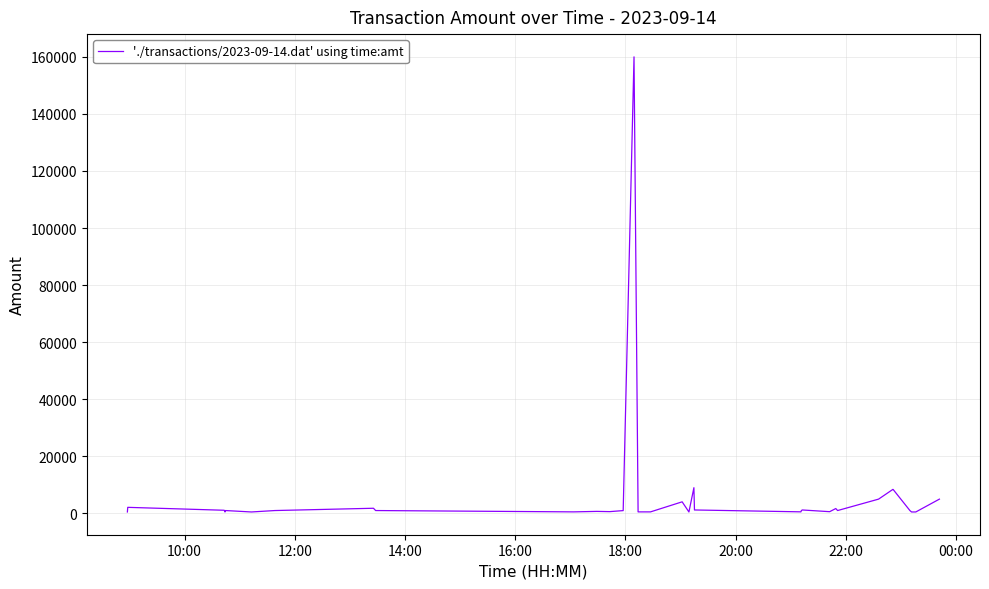

What is the difference between the maximum and minimum values?

159500.0